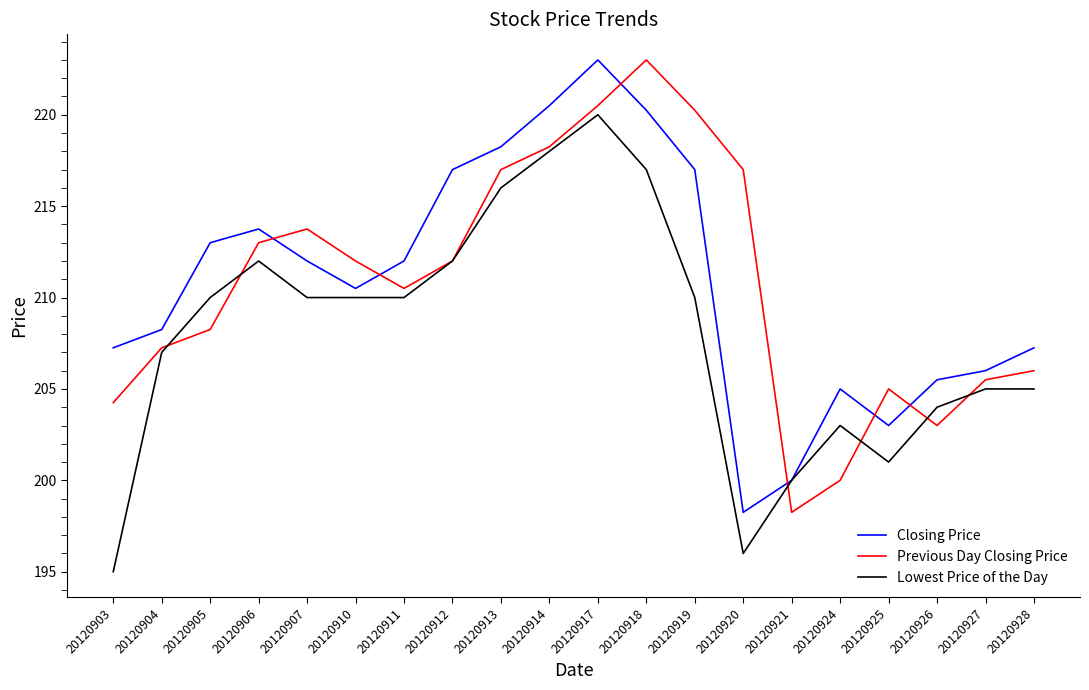

Between 20120906 and 20120925, which series saw the biggest shift?

Lowest Price of the Day